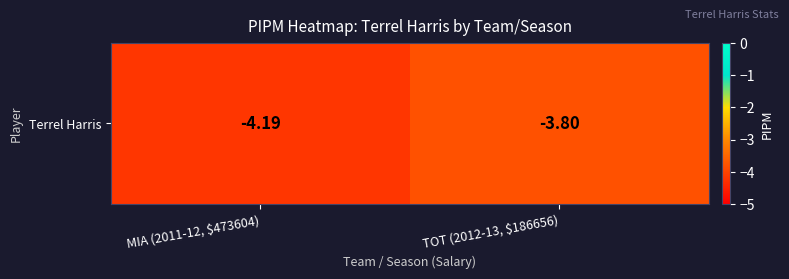

List the labels in order of value, largest first.

TOT (2012-13, $186656), MIA (2011-12, $473604)